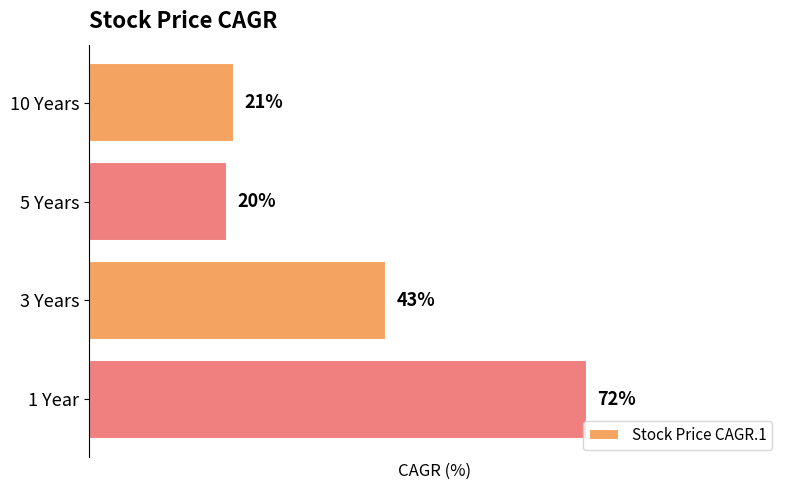

What is the label of the 3rd bar from the bottom?

5 Years